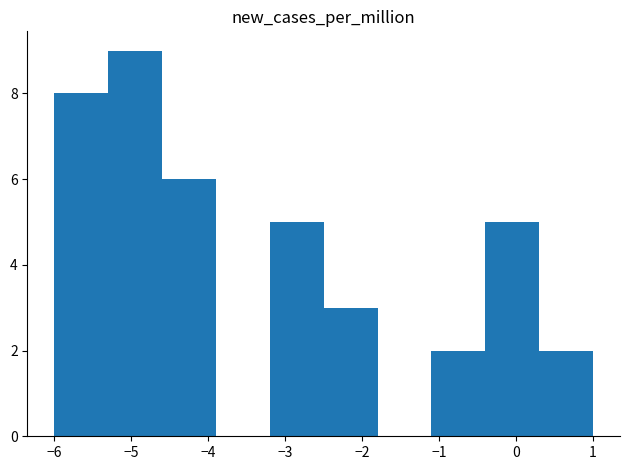

Reading left to right, list every bar in this chart as the range it spans on the x-axis followed by its height. The values are not printed on the chart, so give them approximately, as read against the axis.

-6.0 to -5.3: 8
-5.3 to -4.6: 9
-4.6 to -3.9: 6
-3.9 to -3.2: 0
-3.2 to -2.5: 5
-2.5 to -1.8: 3
-1.8 to -1.1: 0
-1.1 to -0.4: 2
-0.4 to 0.3: 5
0.3 to 1.0: 2